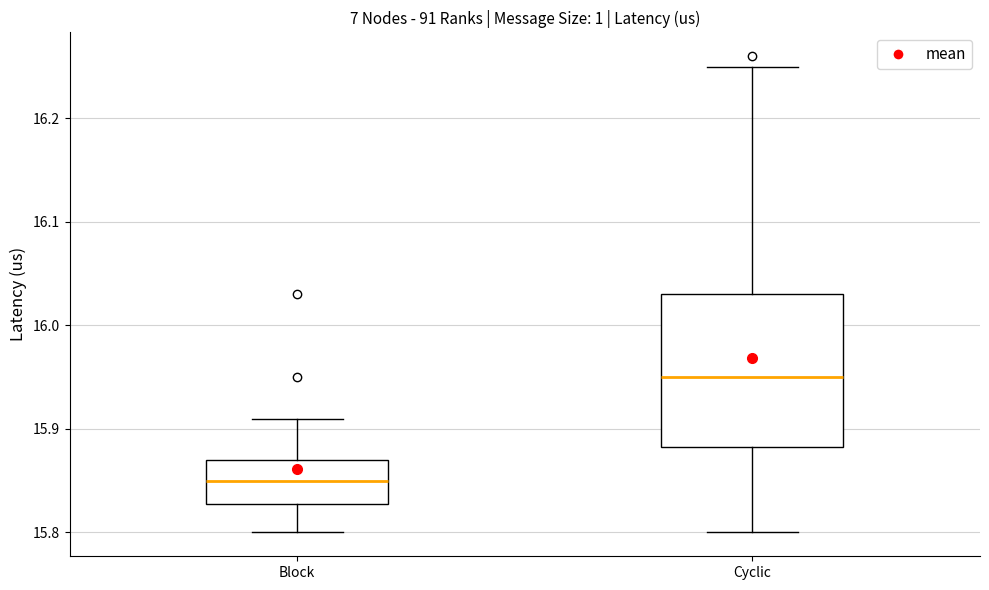

Which box has the lowest median line?

Block